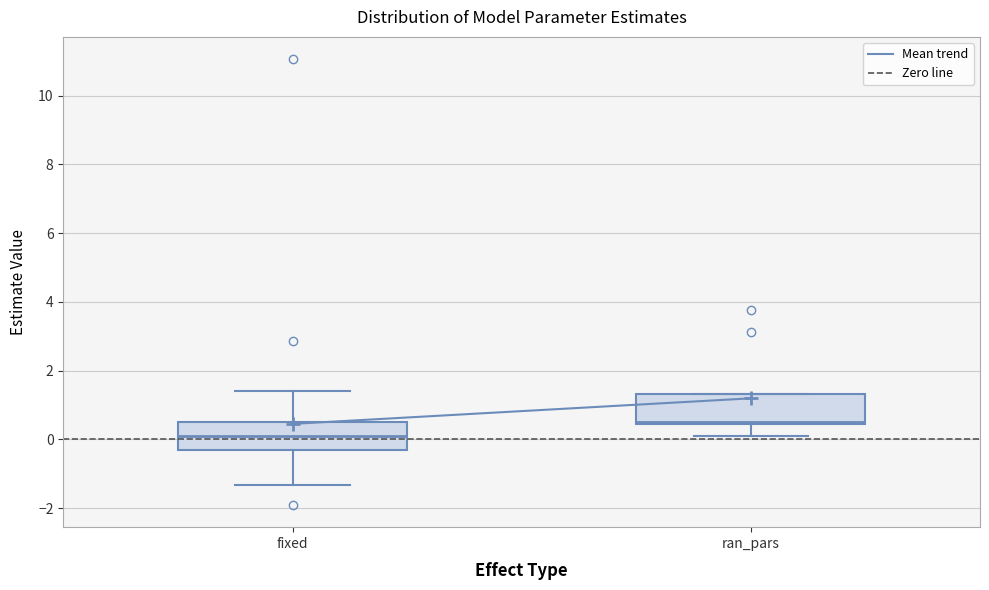

Which box has the lowest median line?

fixed